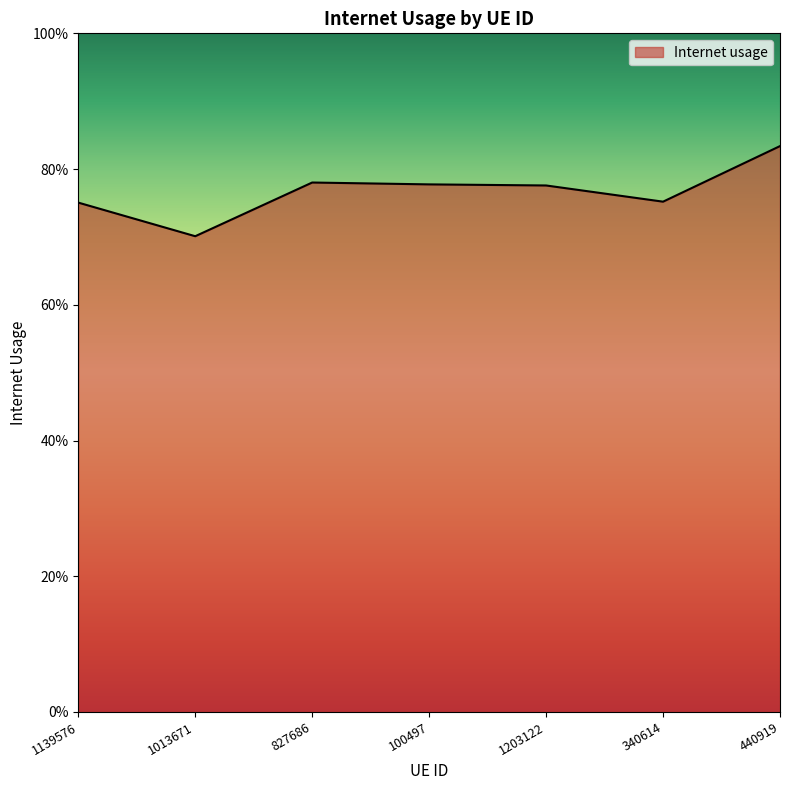

What is the label of the 5th point from the left?

1203122